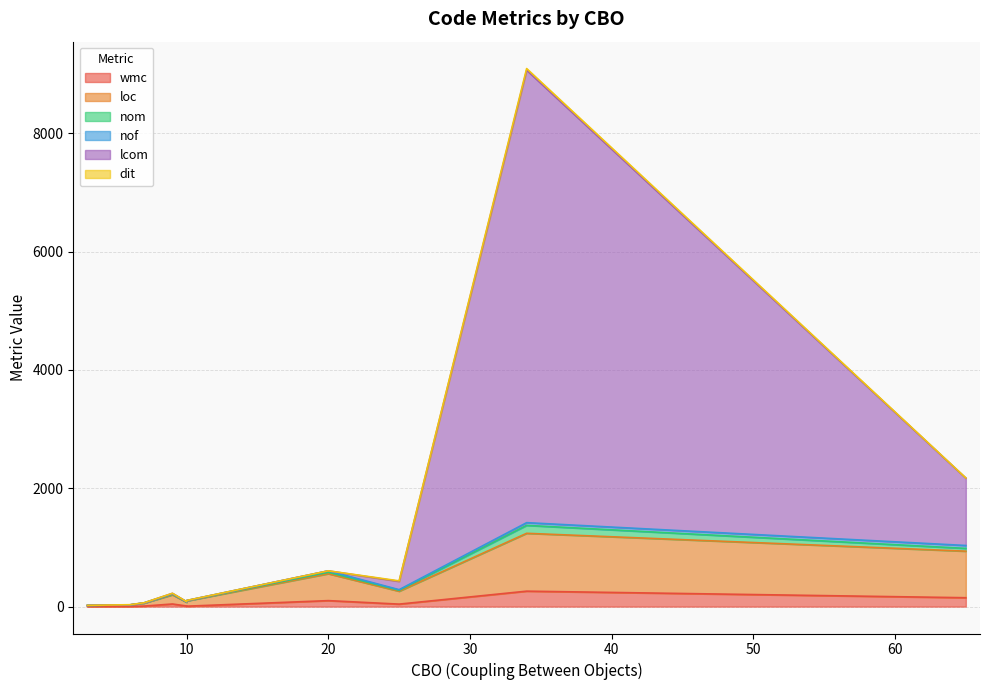

Does the chart have visible grid lines?

Yes